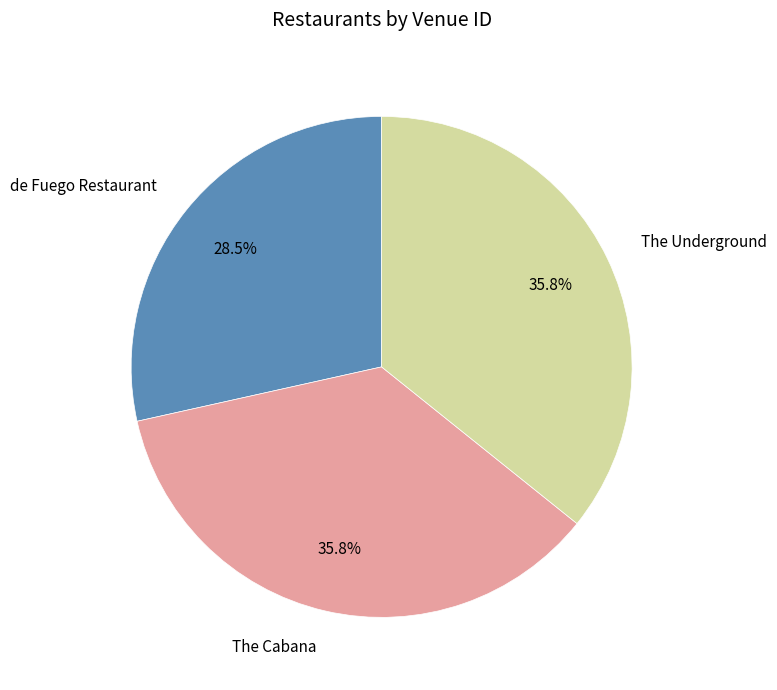

How much of the chart is everything except de Fuego Restaurant?

71.5%